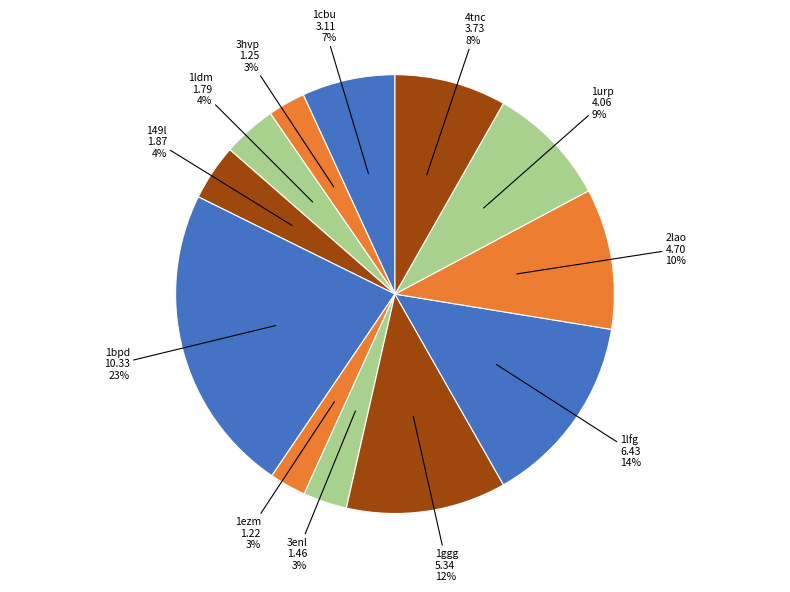

Is there any slice that represents more than half of the pie?

No